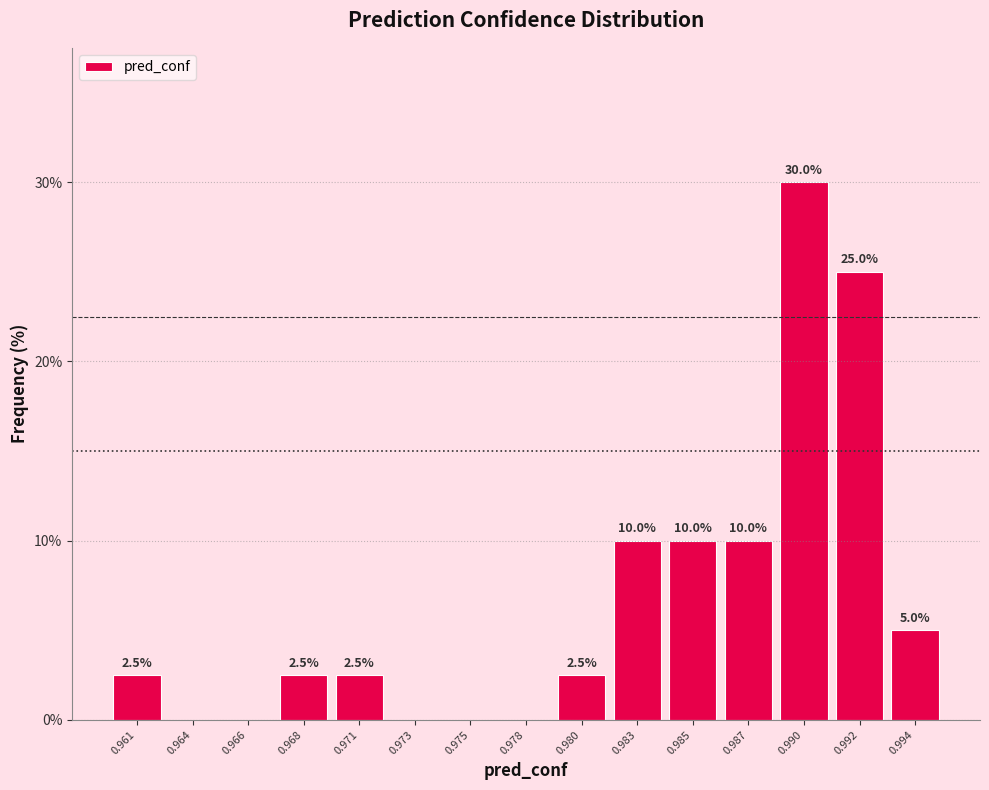

Reading left to right, what are all the values shown in this chart?

0.961=2.5	0.964=0.0	0.966=0.0	0.968=2.5	0.971=2.5	0.973=0.0	0.975=0.0	0.978=0.0	0.980=2.5	0.983=10.0	0.985=10.0	0.987=10.0	0.990=30.0	0.992=25.0	0.994=5.0